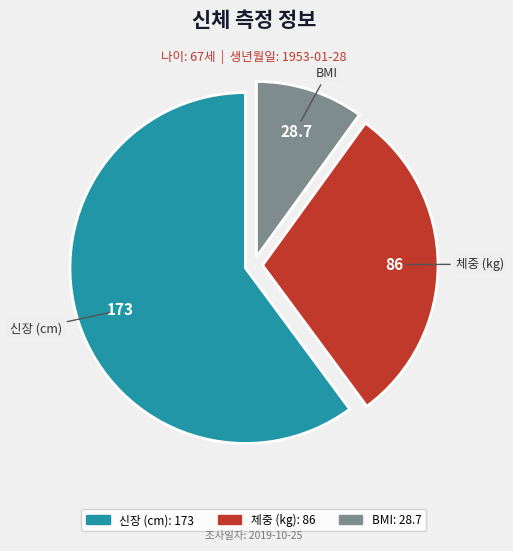

Between 신장 (cm) and BMI, which is larger?

신장 (cm)